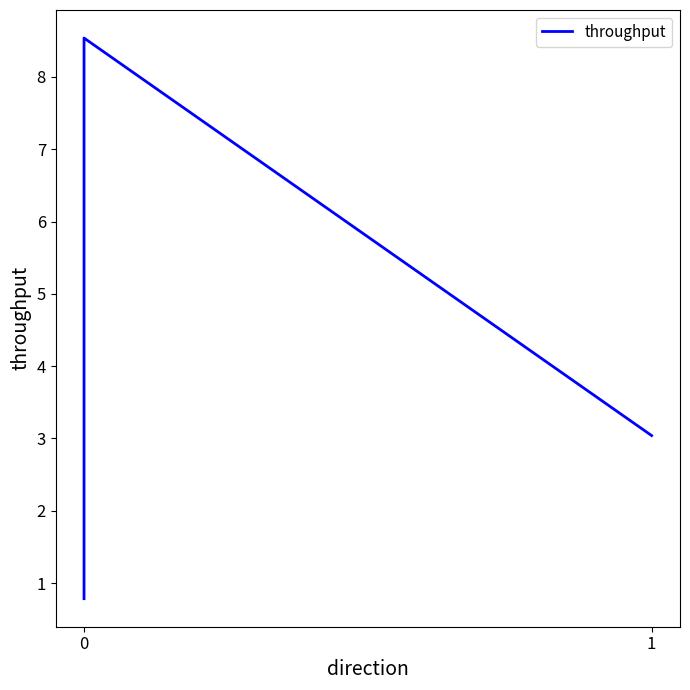

What is the maximum value shown in the chart?

8.5